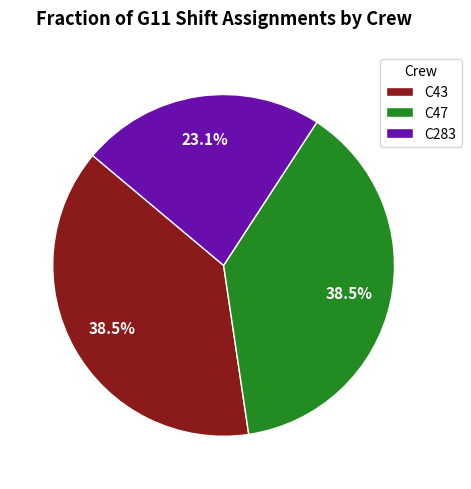

What is the ratio of the value at C47 to the value at C43?

1.0